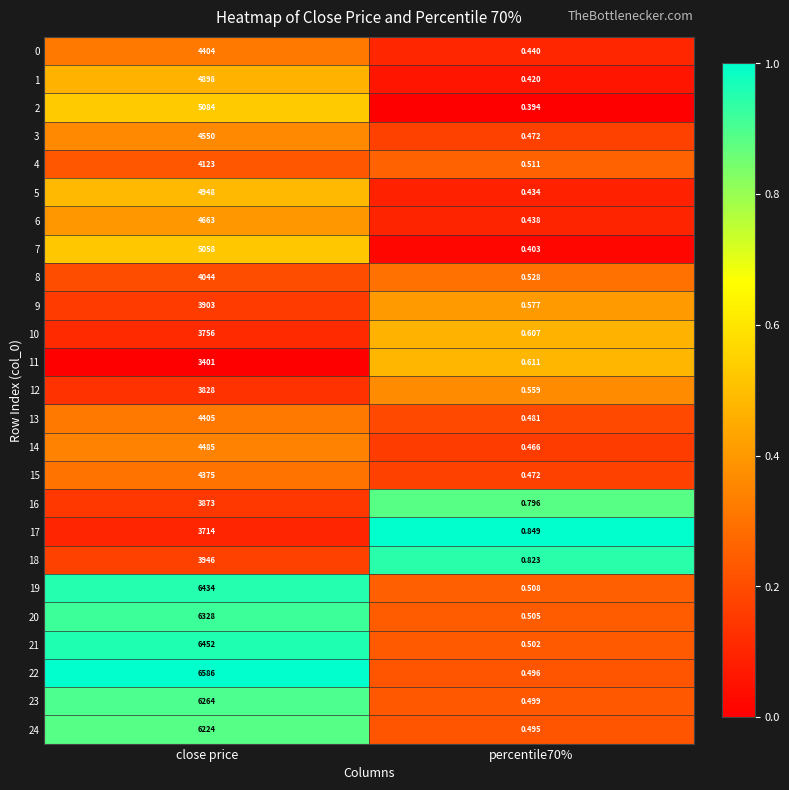

Is the value of 0 at close price greater than the value of 23 at close price?

No